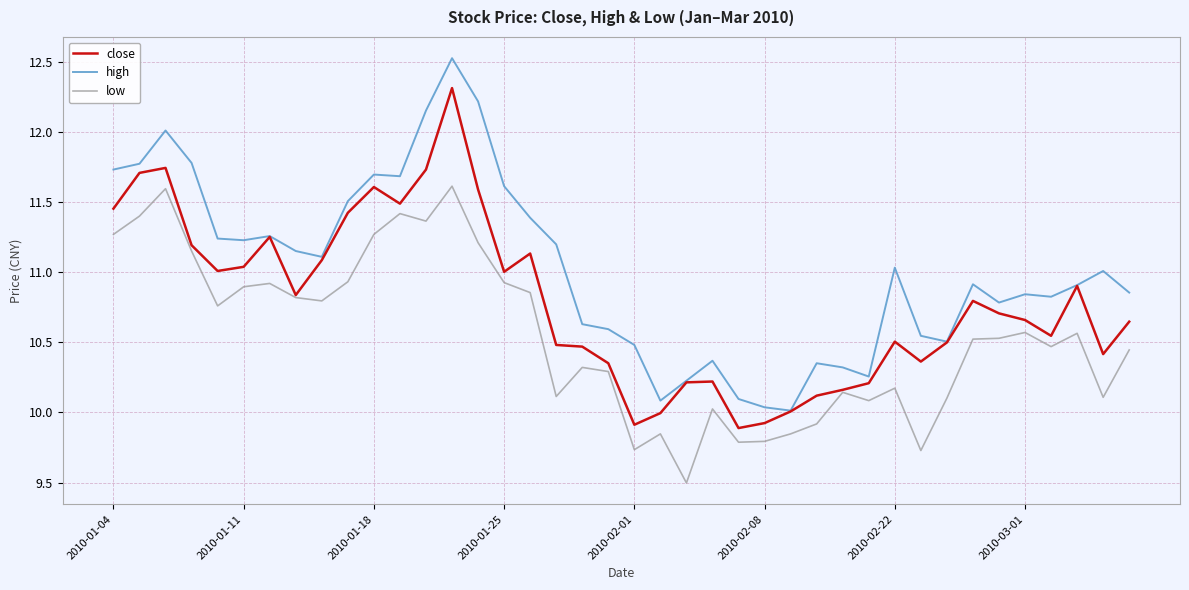

What is the highest value of the high series?

12.5